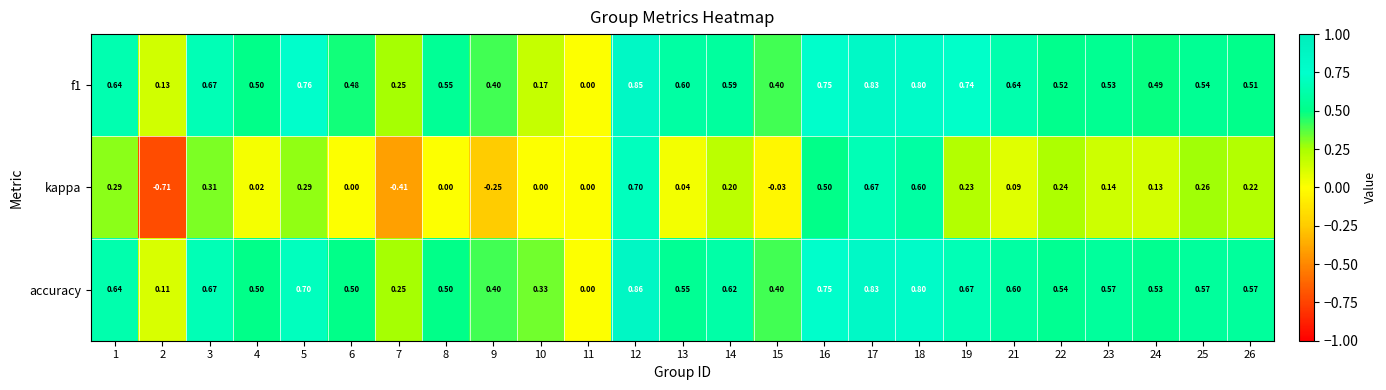

Which series has the widest spread of values?

kappa